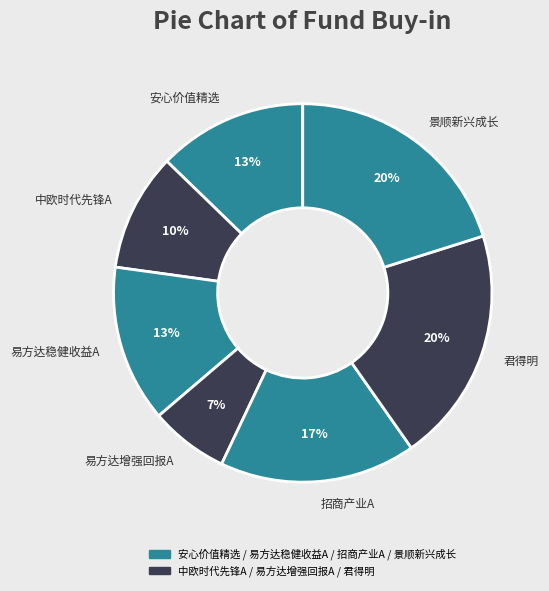

To the nearest percent, what percentage of the pie is 招商产业A?

17%